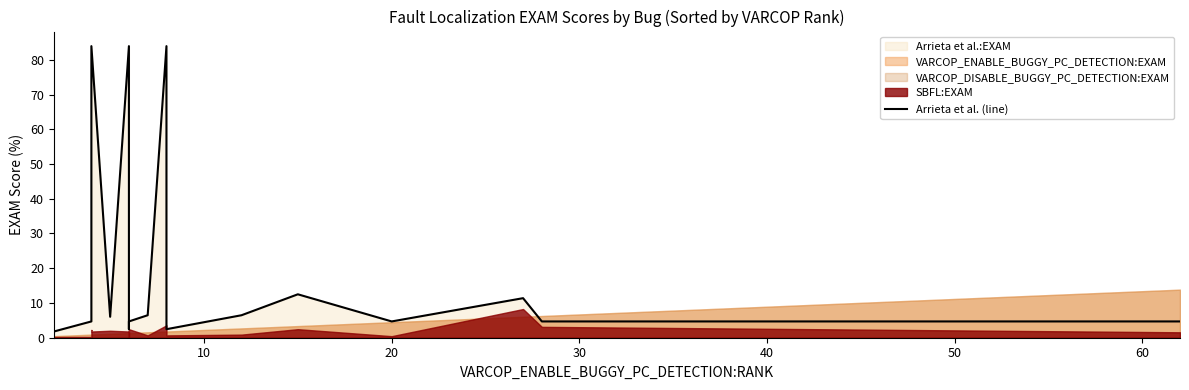

True or false: there are more than 1 points higher than both neighbors.

True